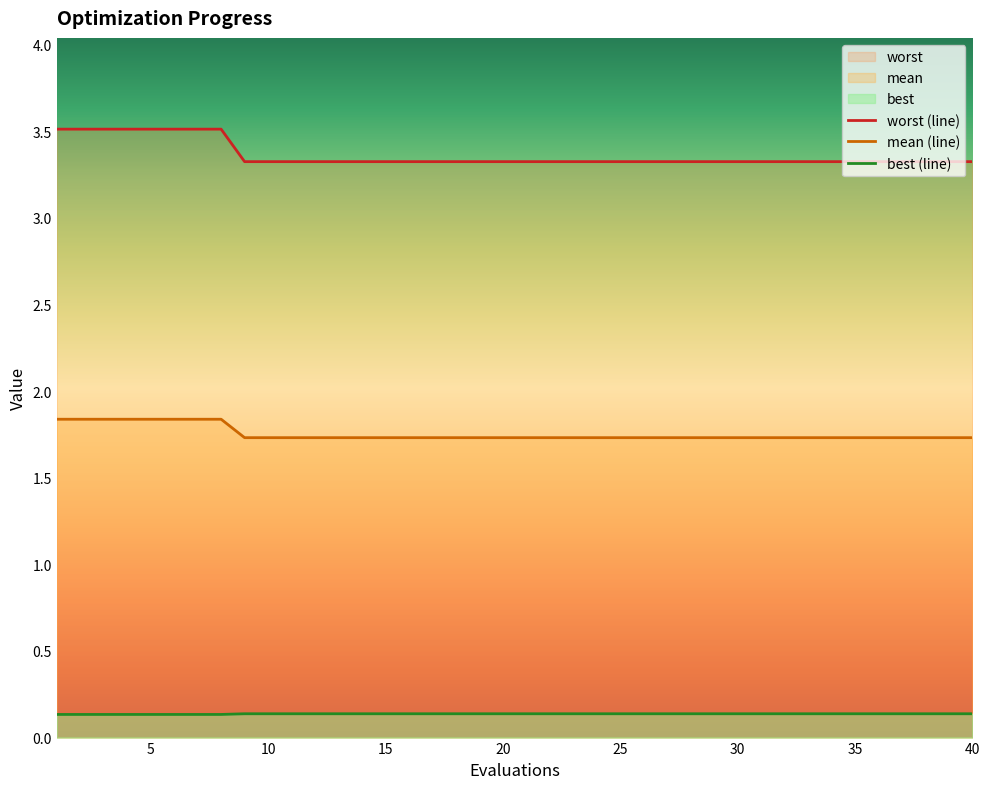

Reading left to right, transcribe all the data shown in this chart.

mean: 1.8	1.8	1.8	1.8	1.8	1.8	1.8	1.8	1.7	1.7	1.7	1.7	1.7	1.7	1.7	1.7	1.7	1.7	1.7	1.7	1.7	1.7	1.7	1.7	1.7	1.7	1.7	1.7	1.7	1.7	1.7	1.7	1.7	1.7	1.7	1.7	1.7	1.7	1.7	1.7
best: 3.5	3.5	3.5	3.5	3.5	3.5	3.5	3.5	3.3	3.3	3.3	3.3	3.3	3.3	3.3	3.3	3.3	3.3	3.3	3.3	3.3	3.3	3.3	3.3	3.3	3.3	3.3	3.3	3.3	3.3	3.3	3.3	3.3	3.3	3.3	3.3	3.3	3.3	3.3	3.3
worst: 0.1	0.1	0.1	0.1	0.1	0.1	0.1	0.1	0.1	0.1	0.1	0.1	0.1	0.1	0.1	0.1	0.1	0.1	0.1	0.1	0.1	0.1	0.1	0.1	0.1	0.1	0.1	0.1	0.1	0.1	0.1	0.1	0.1	0.1	0.1	0.1	0.1	0.1	0.1	0.1